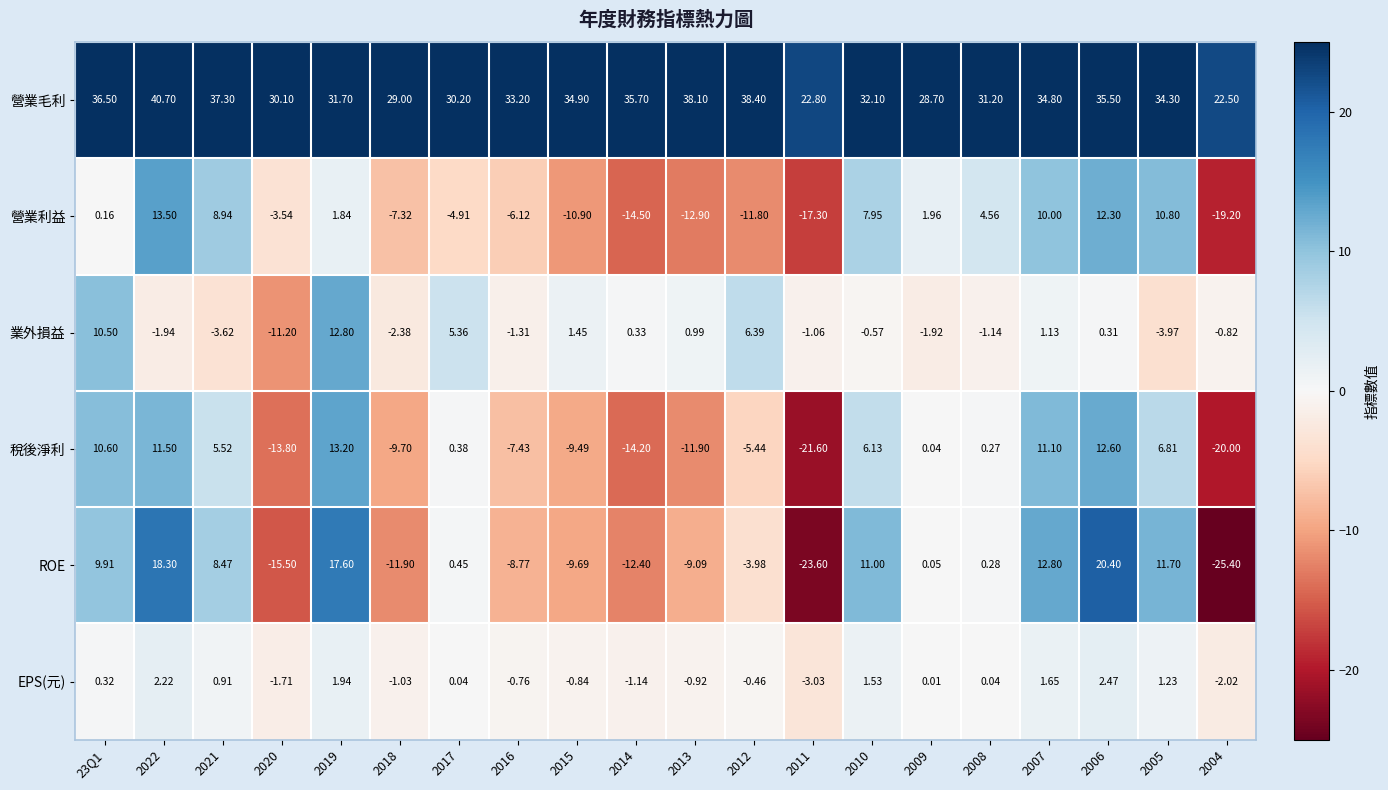

Which series has the largest range (max minus min)?

ROE